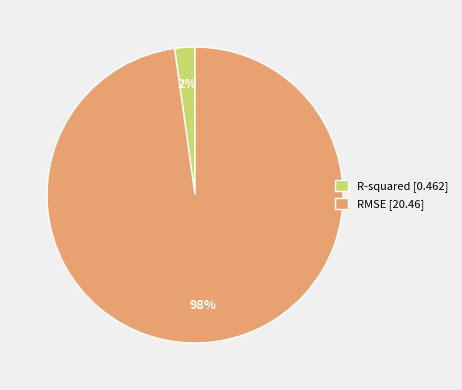

True or false: R-squared accounts for 15% of the total.

False